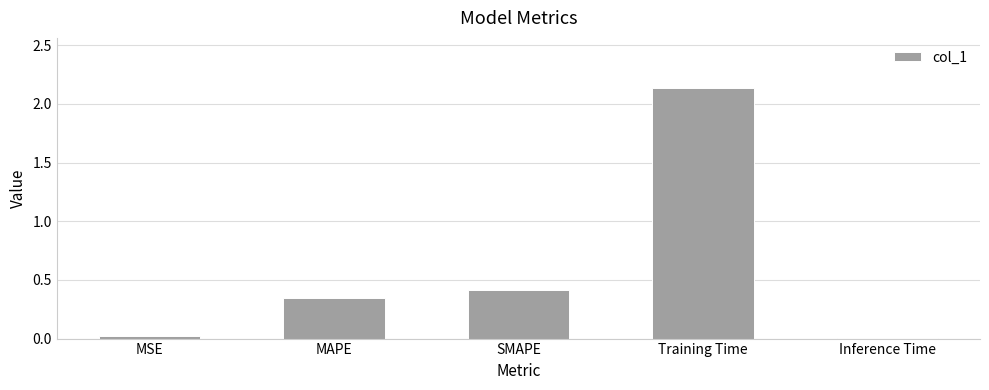

How many bars are there in total?

5